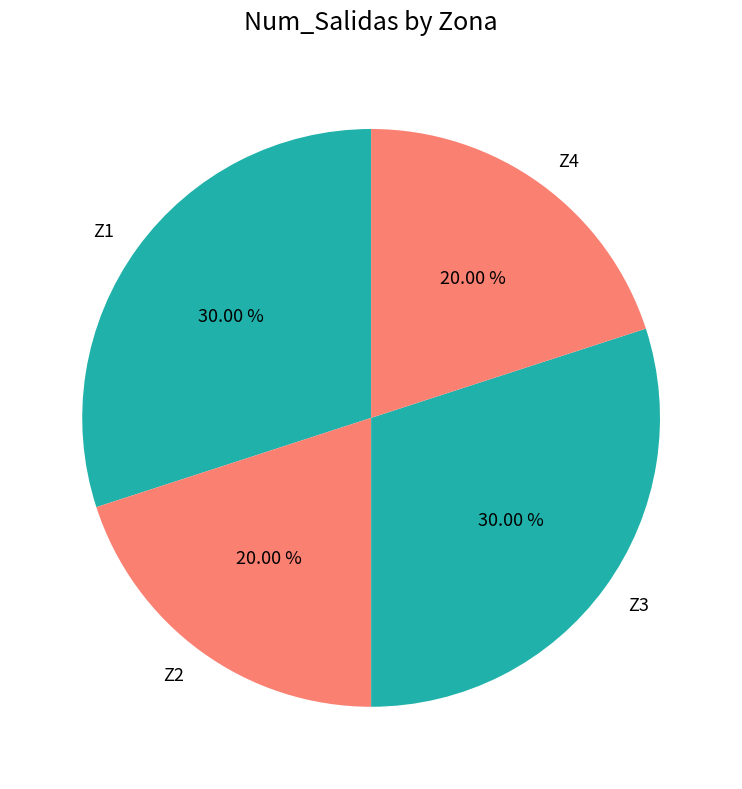

How many slices are in this pie chart?

4